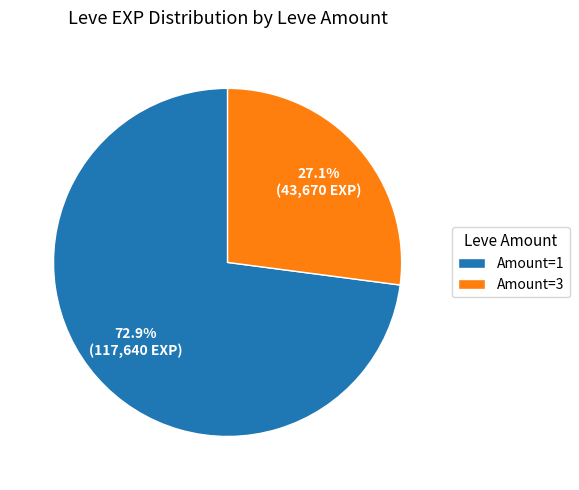

Between Amount=1 and Amount=3, which is larger?

Amount=1